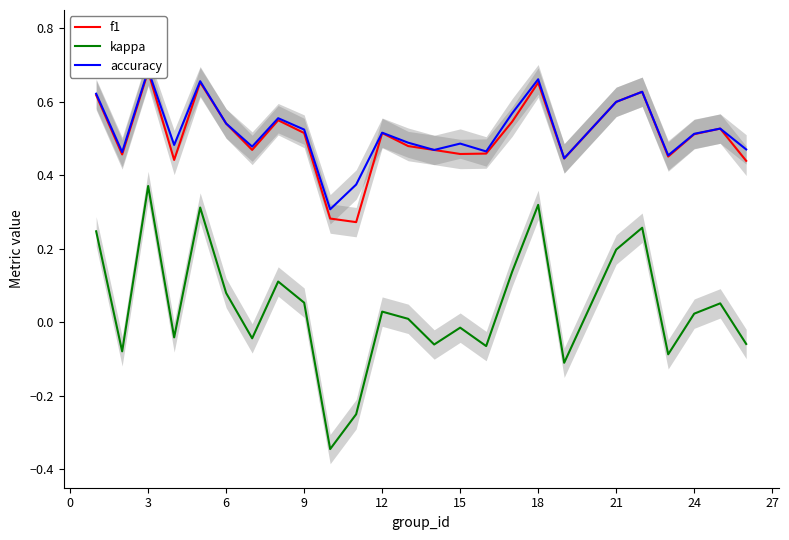

Which category has the highest value in the kappa series?

3